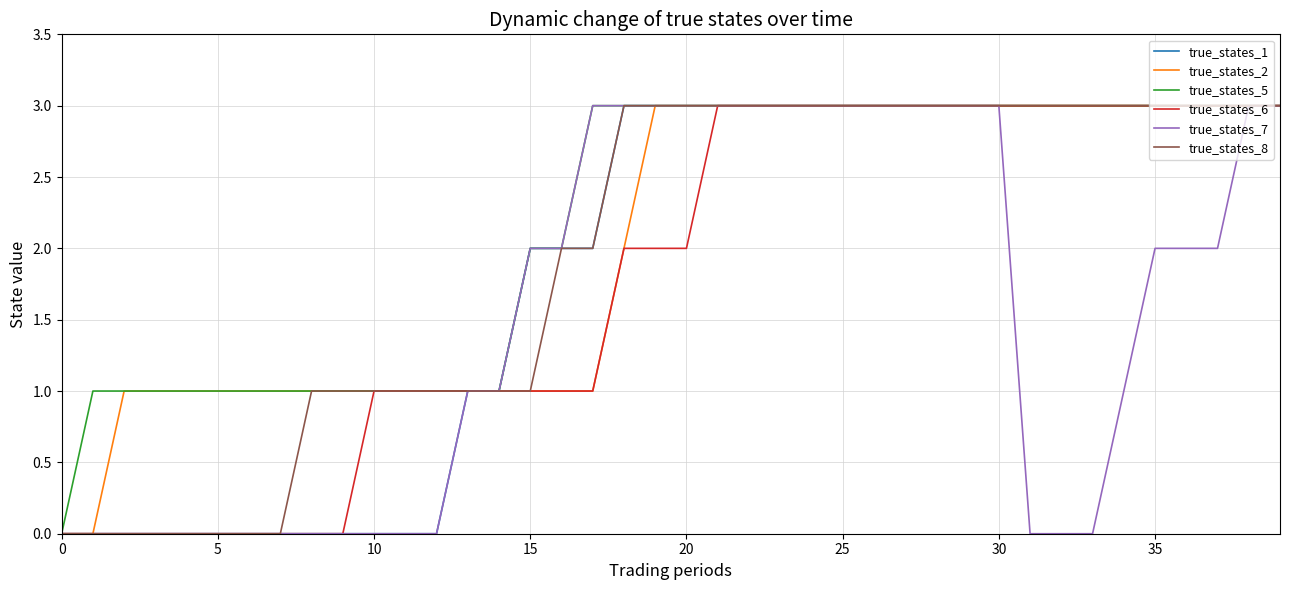

Which series has the largest total across all categories?

true_states_5